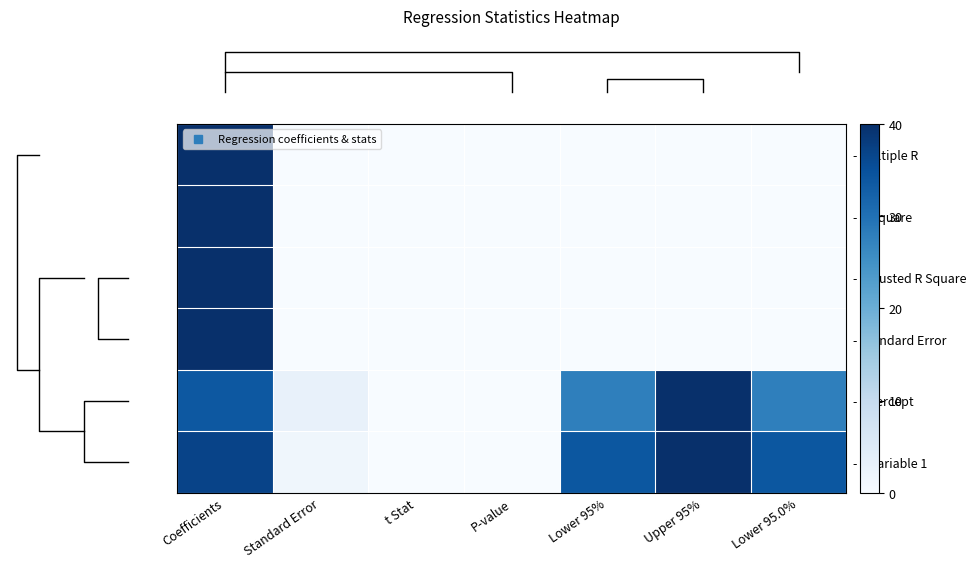

Reading right to left, extract all data points from this chart.

row_0: 0.0	0.0	0.0	0.0	0.0	0.0	40.0
row_1: 0.0	0.0	0.0	0.0	0.0	0.0	40.0
row_2: 0.0	0.0	0.0	0.0	0.0	0.0	40.0
row_3: 0.0	0.0	0.0	0.0	0.0	0.0	40.0
row_4: 27.8	40.0	27.8	0.0	0.0	3.0	33.9
row_5: 33.9	40.0	33.9	0.0	0.1	1.5	37.0